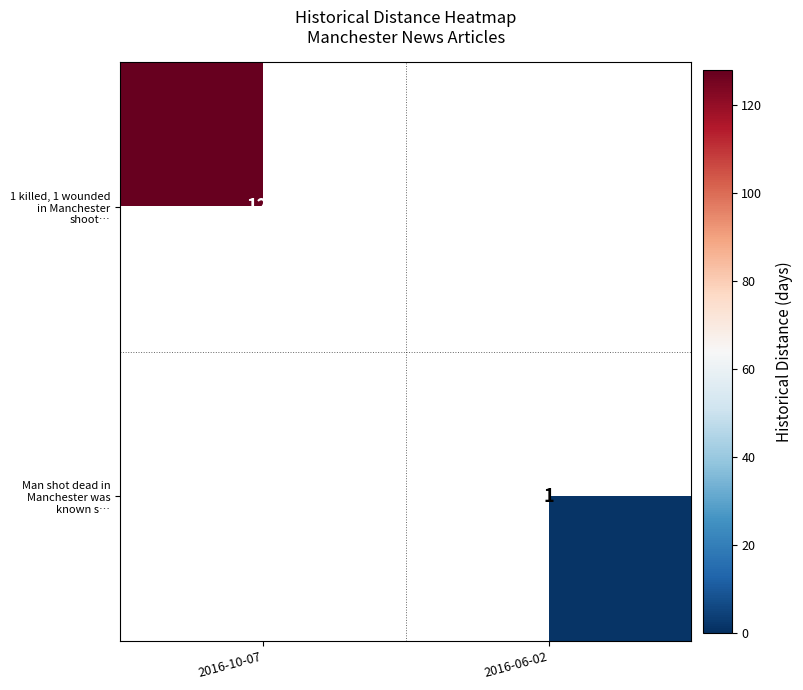

Is it true that Man shot dead in Manchester was known s… equals 2 at 2016-06-02?

False